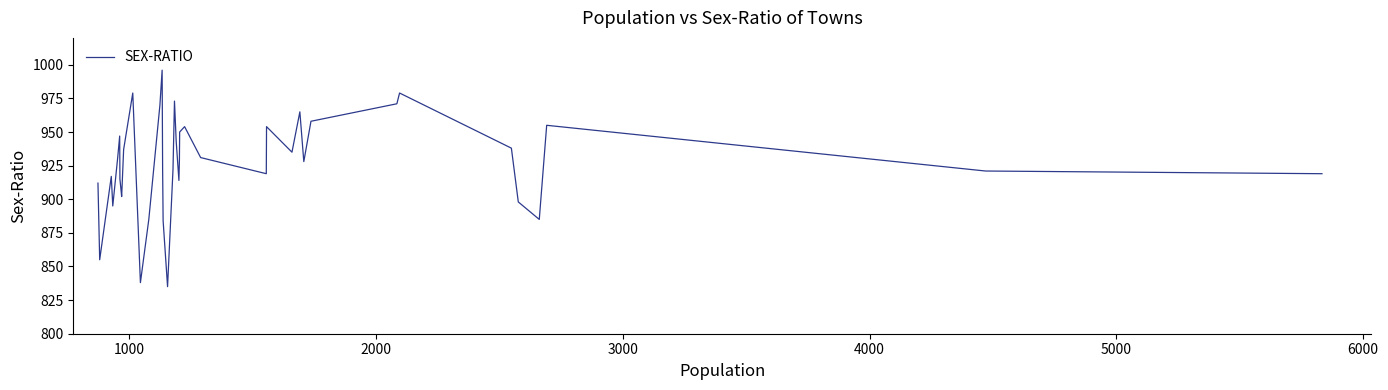

Reading right to left, extract all data points from this chart.

919	921	955	885	898	938	979	971	958	928	965	935	954	919	931	954	950	929	914	943	973	922	835	884	922	996	970	885	838	979	937	902	904	915	947	931	895	917	855	912